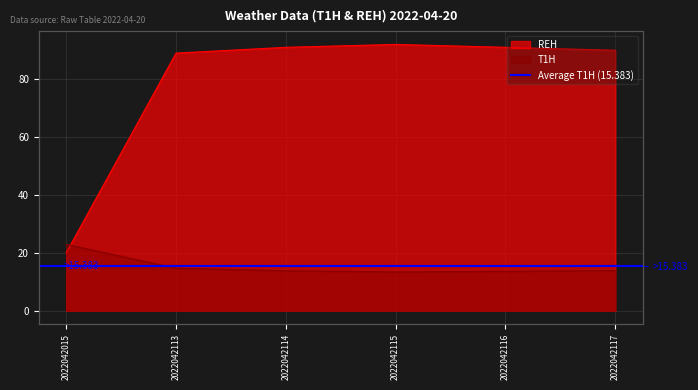

Where is the first local minimum for T1H?

2022042115